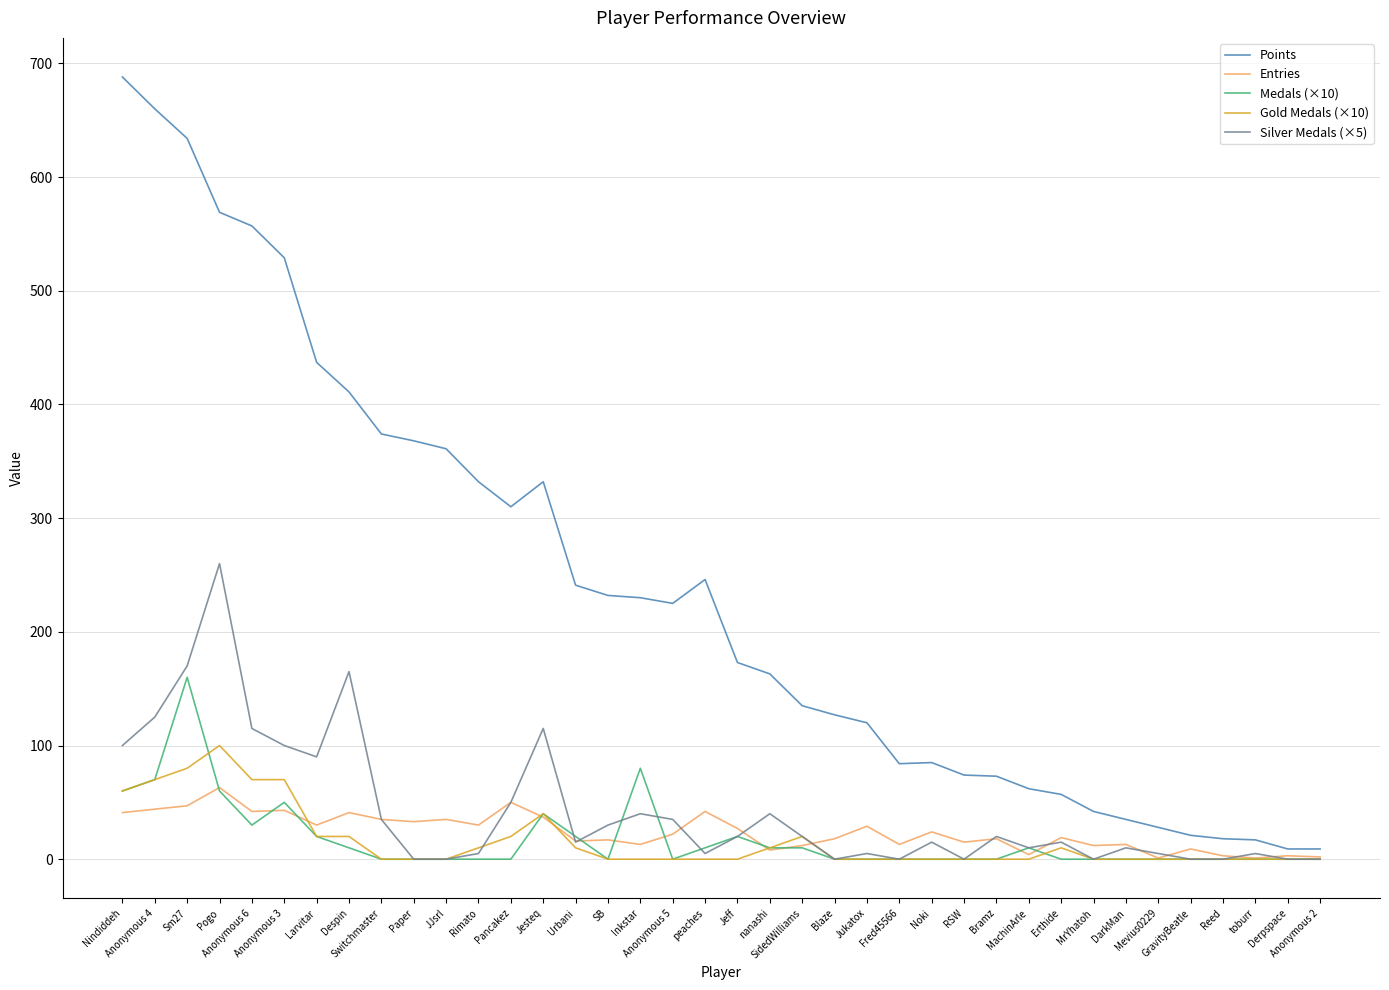

What is the difference between the Points values at MrYhatoh and Switchmaster?

332